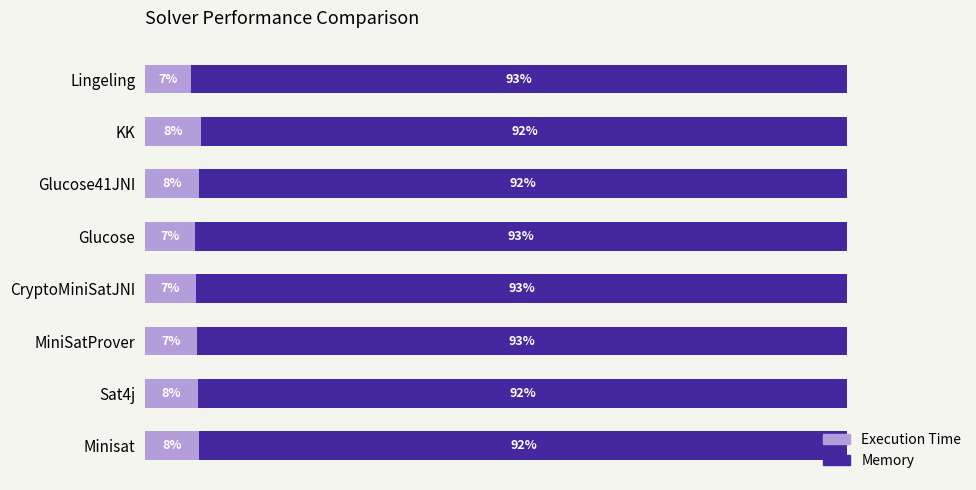

What are all the series names shown in the legend?

Execution Time, Memory